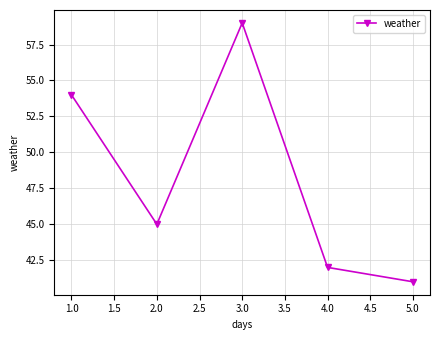

What is the minimum value shown in the chart?

41